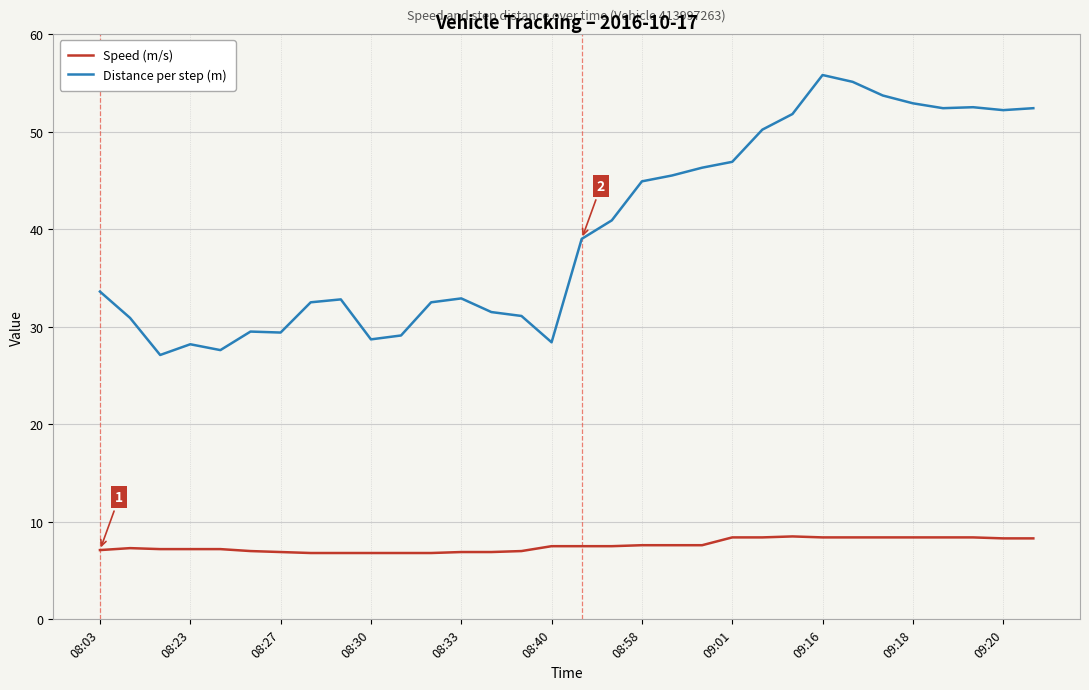

Which series has the largest range (max minus min)?

Distance per step (m)